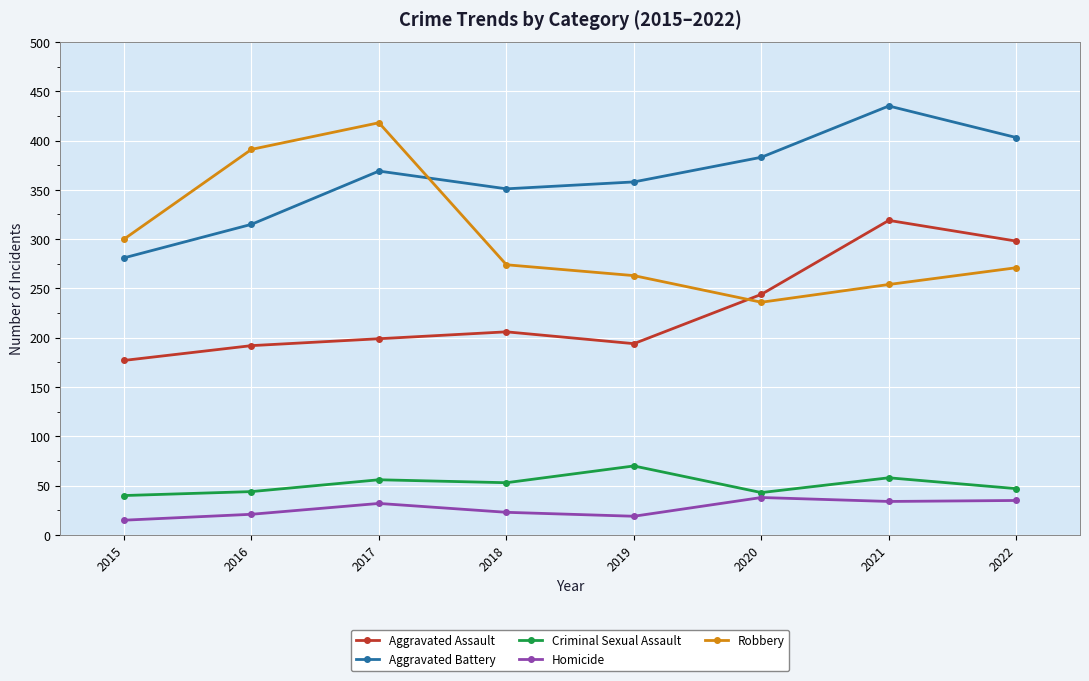

How many lines are shown in the chart?

5